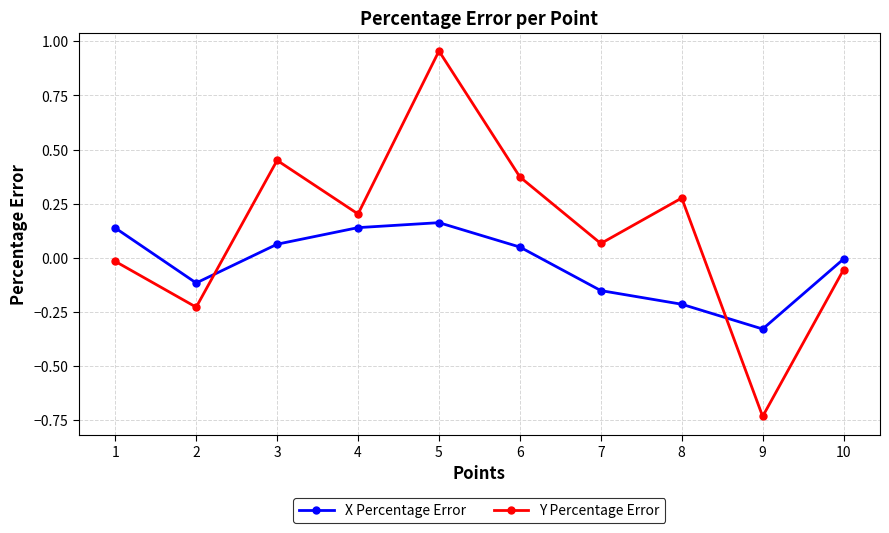

Is it true that Y Percentage Error equals 0.6 at 3?

False